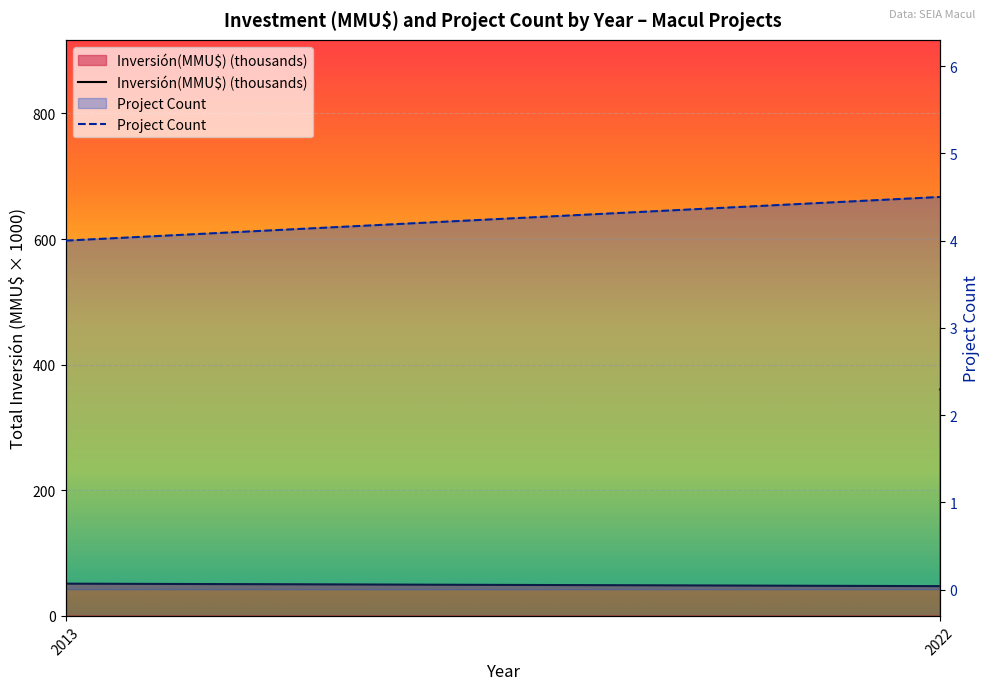

What is the lowest value of the Inversión(MMU$) (thousands) series?

43.4